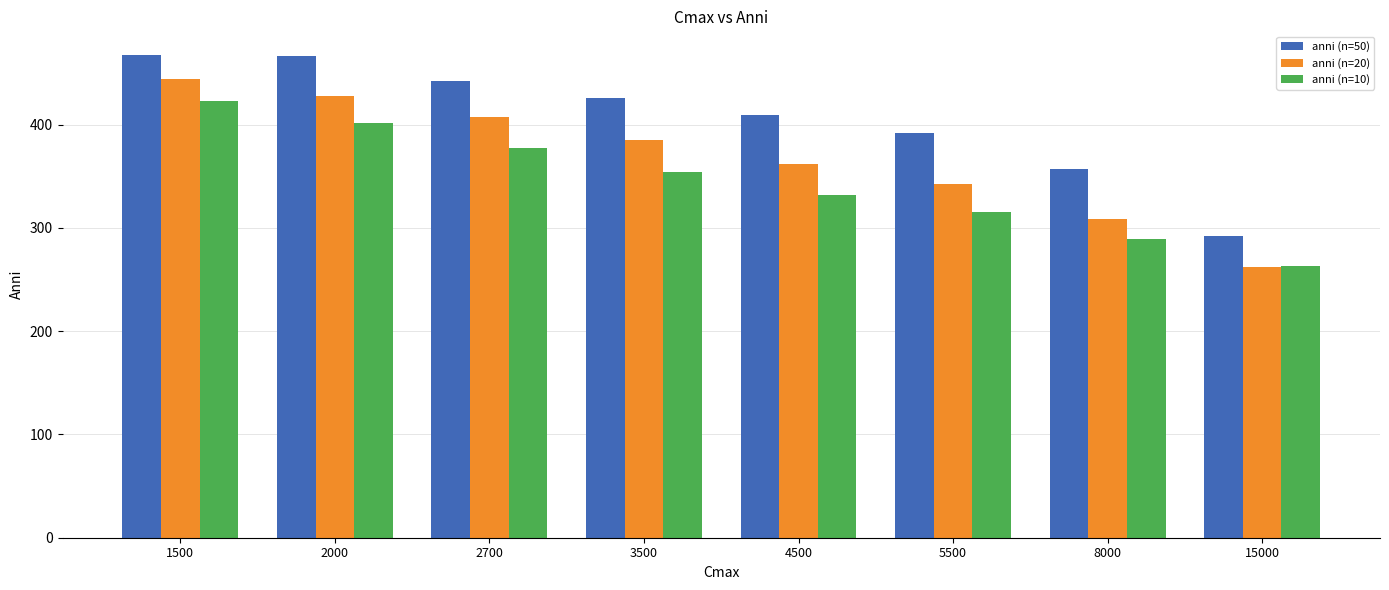

What is the minimum value for anni (n=10)?

263